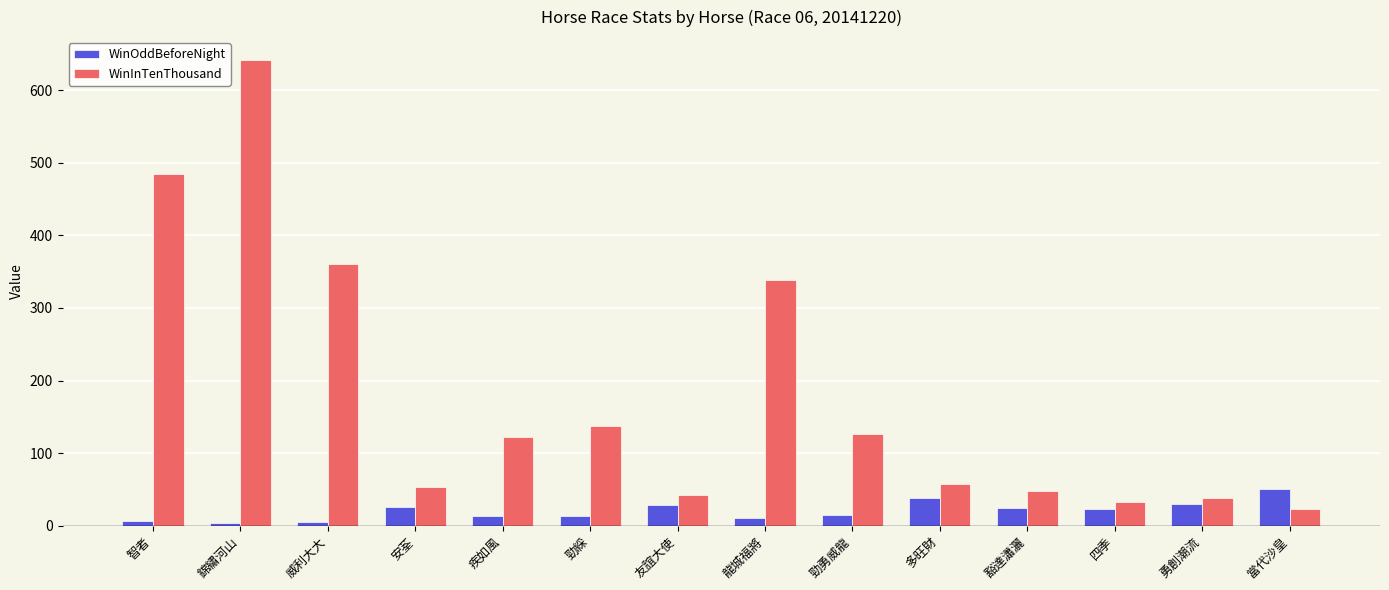

Read the WinInTenThousand value at 四季.

33.0